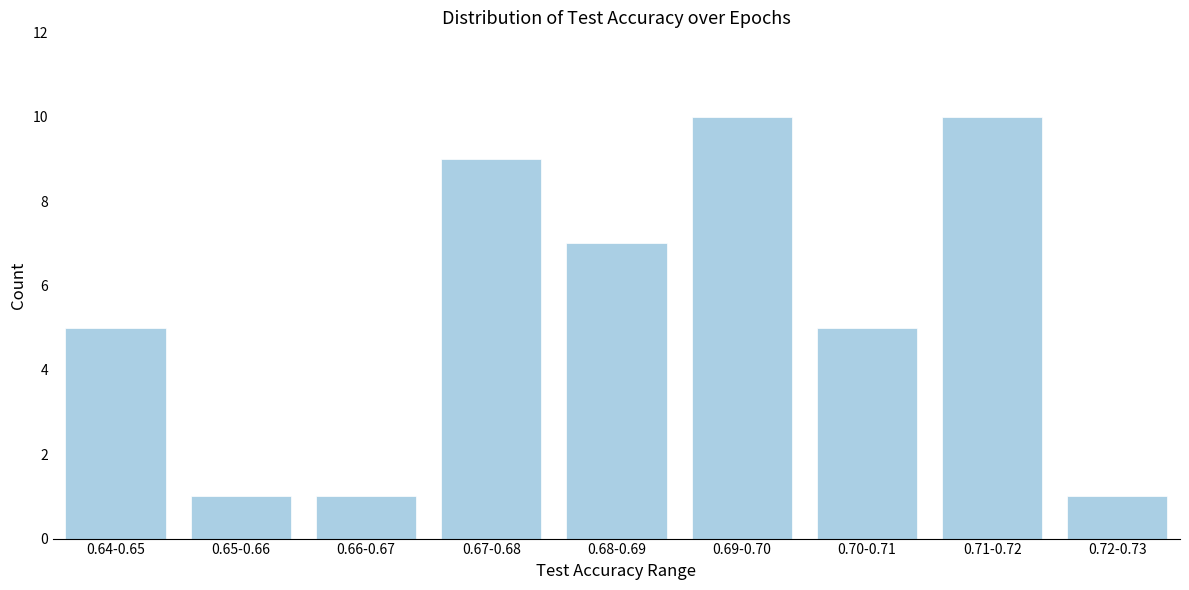

Reading left to right, transcribe all the data shown in this chart.

5	1	1	9	7	10	5	10	1